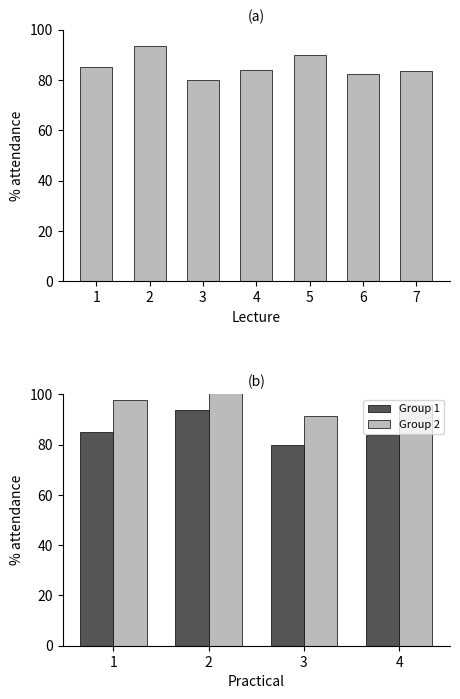

True or false: the data shows 26.0 at 5.

False